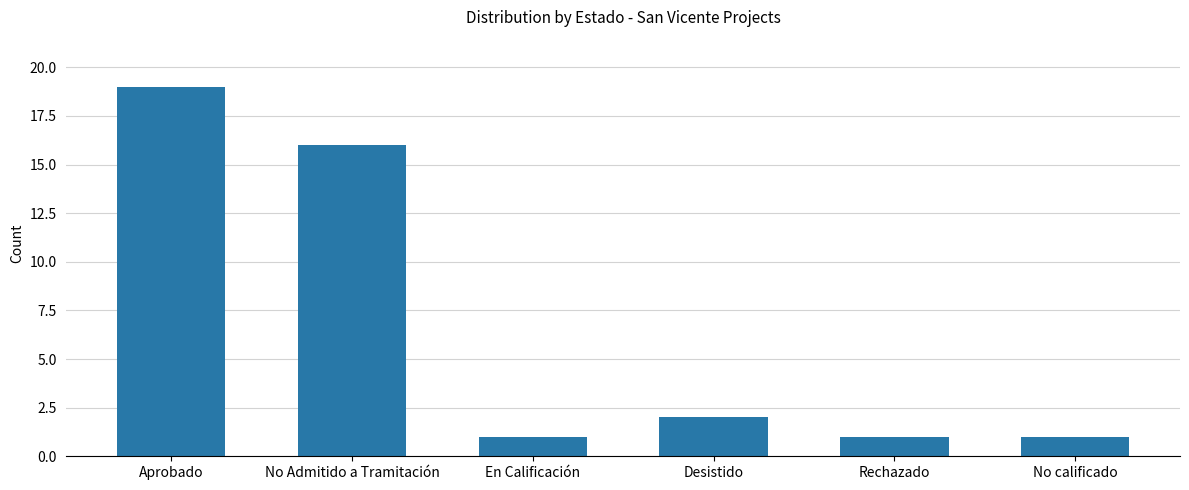

Are the bars horizontal?

No